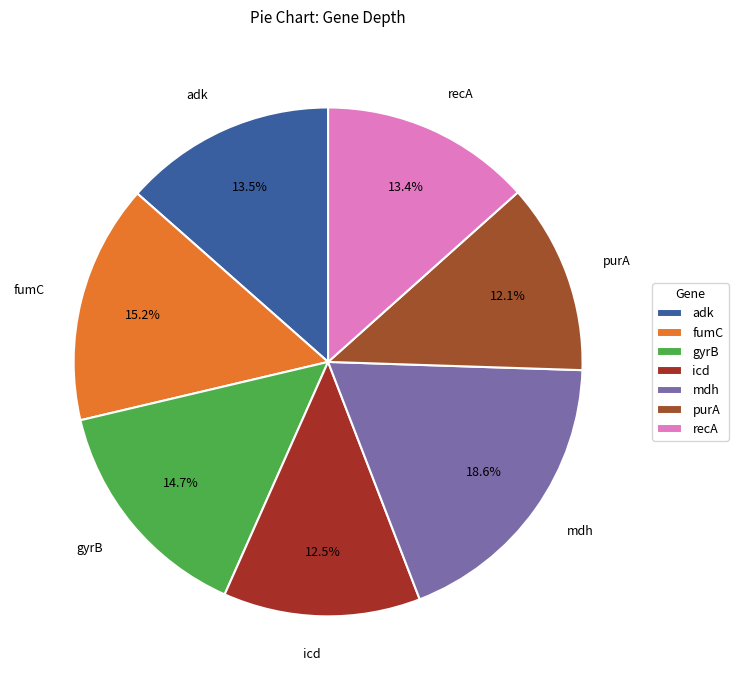

What is the largest slice in the pie chart?

mdh